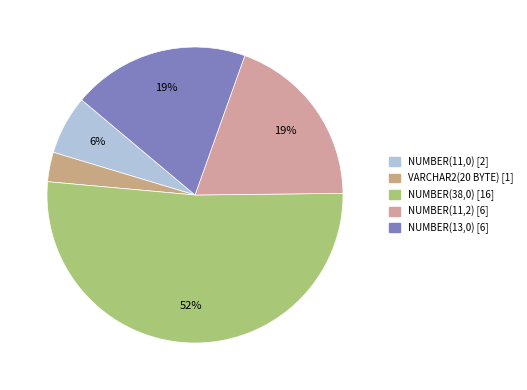

What percentage is the NUMBER(38,0) slice, to the nearest percent?

52%